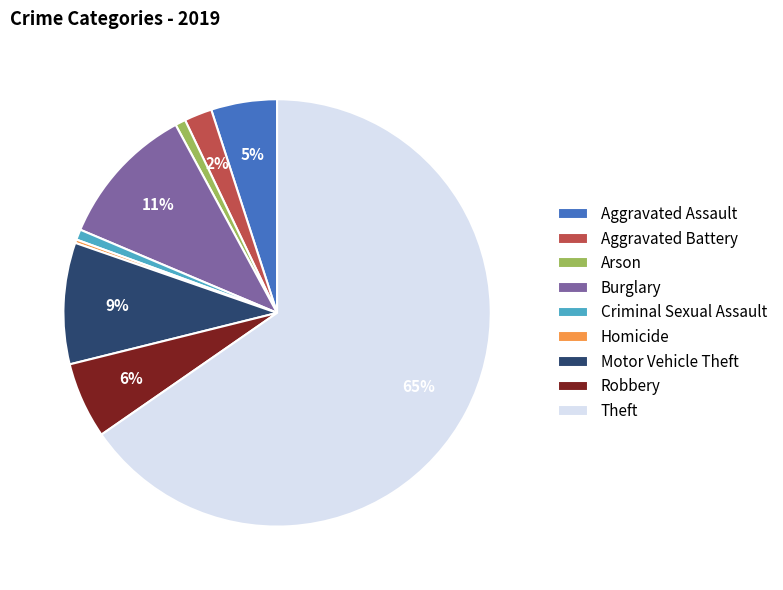

Is Theft the majority of the pie?

Yes